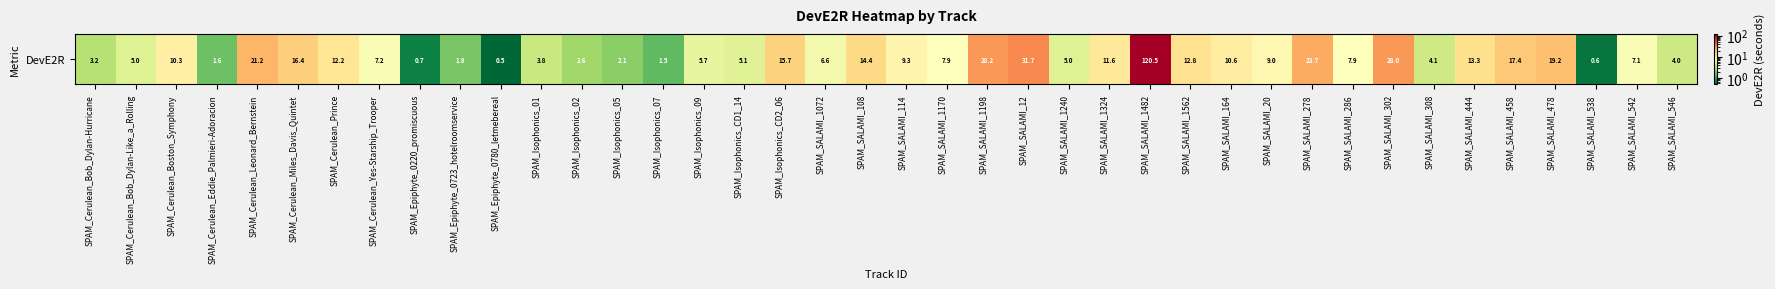

What is the minimum value shown in the chart?

0.5